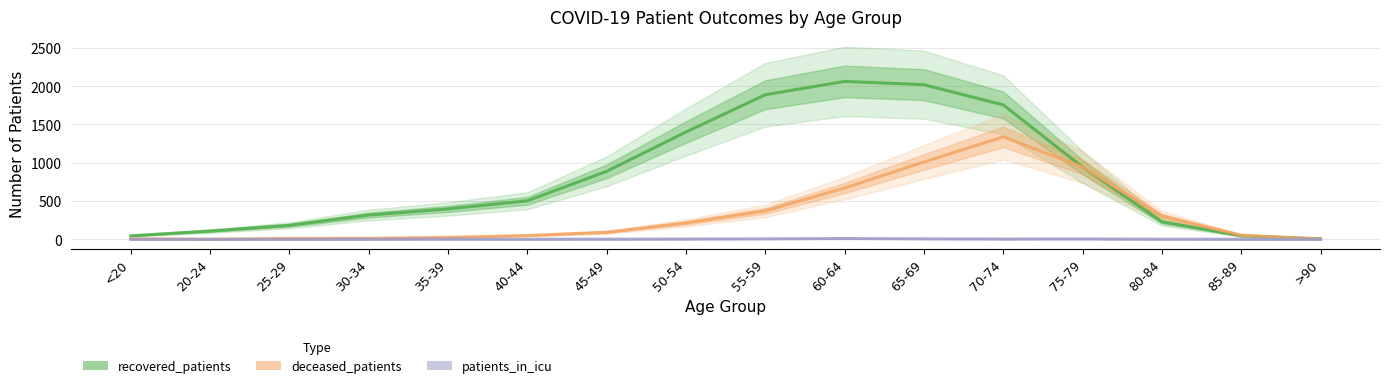

At 30-34, list the series in order from largest to smallest.

recovered_patients, deceased_patients, patients_in_icu